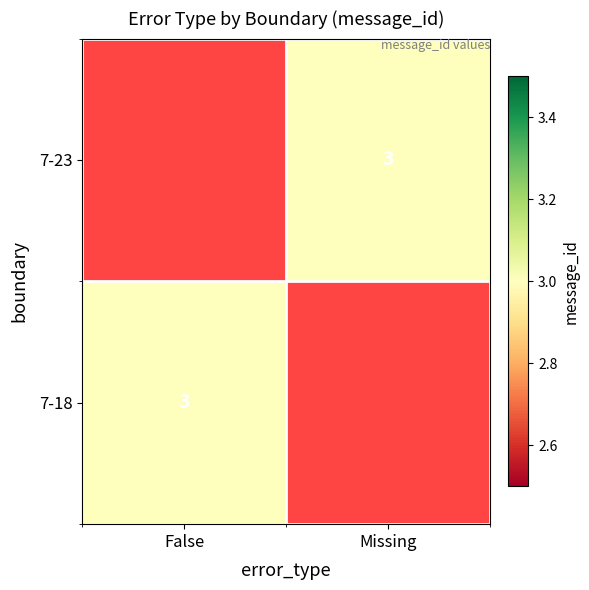

Which category has the lowest value across all series?

Missing